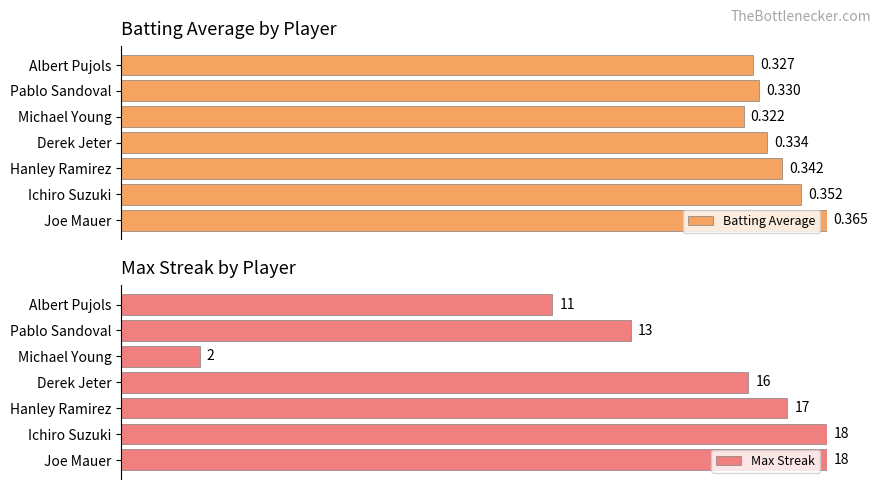

Count the Batting Average values in the range 0 to 1.

7